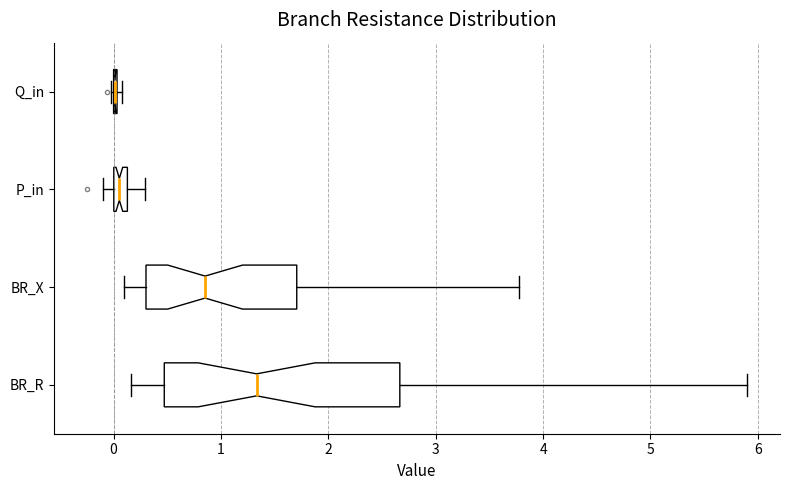

Comparing the boxes themselves (not the whiskers), which one is the widest?

BR_R